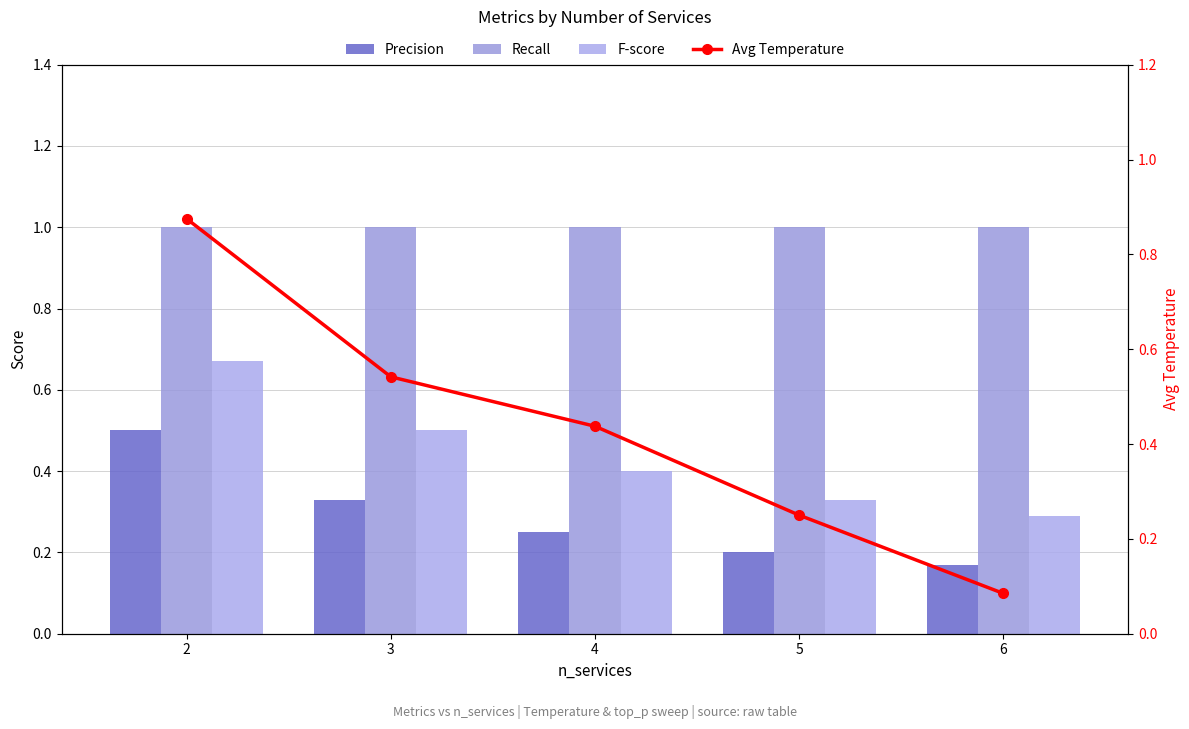

At which category does the chart reach its peak across all series?

2